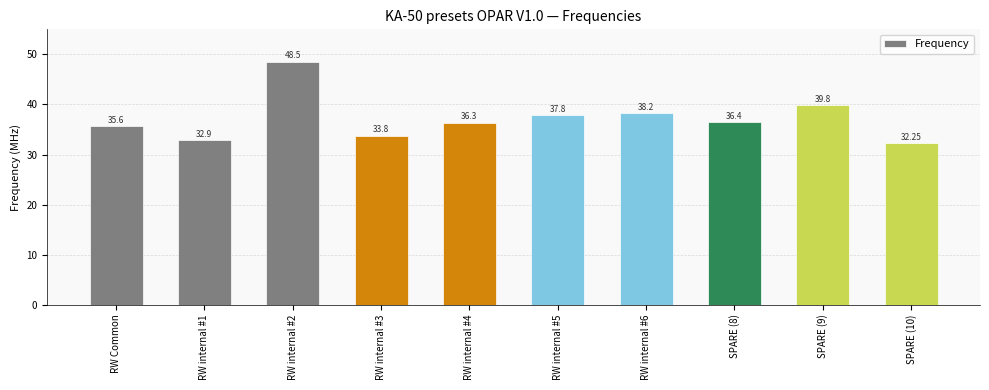

Which has a higher value, SPARE (8) or RW Common?

SPARE (8)